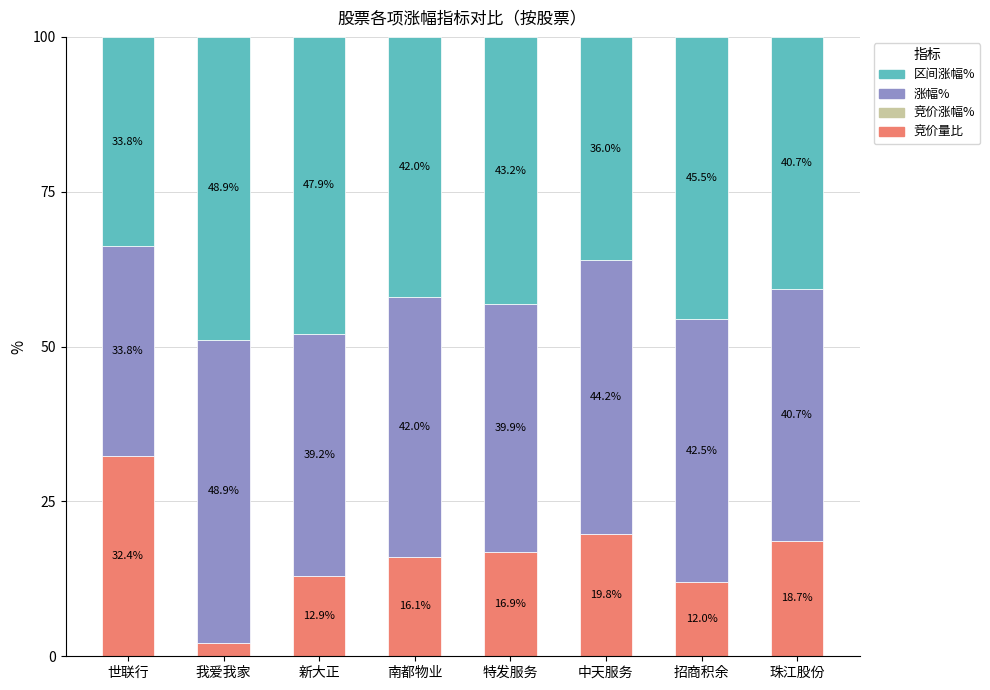

What value does the 竞价量比 series have at 珠江股份?

18.7